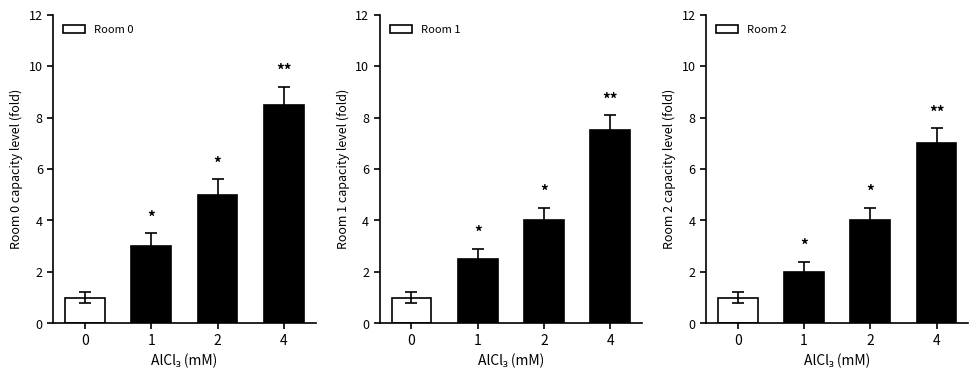

How many data points in Room 0 are less than 5?

2